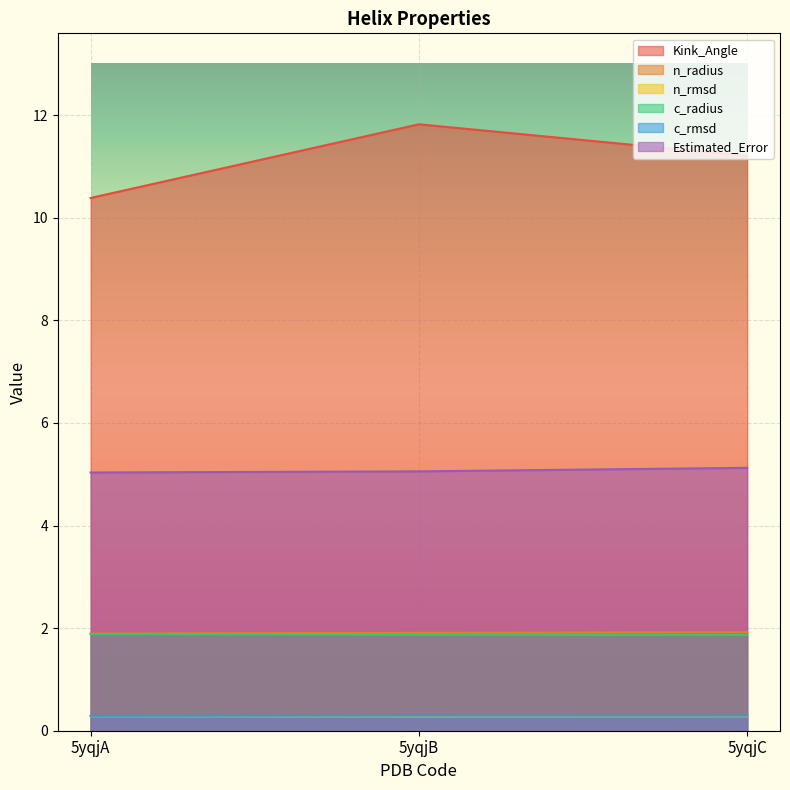

Count the number of categories in the chart.

3